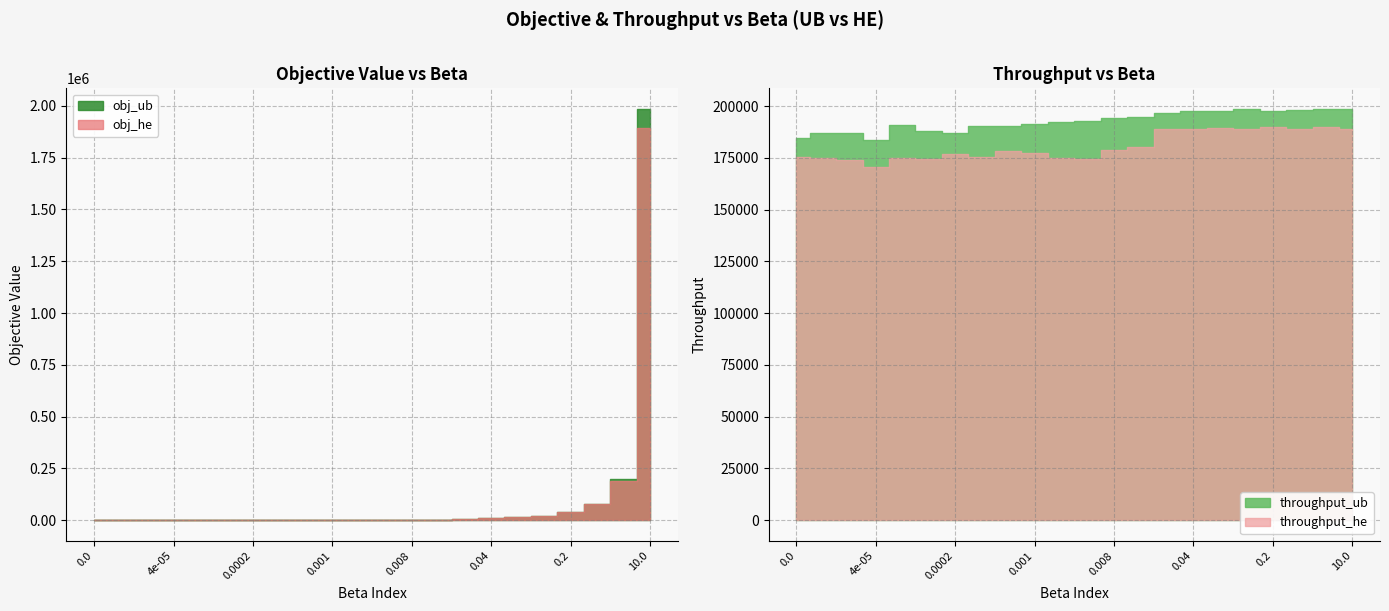

True or false: throughput_ub has more than 1 interior local peaks.

True